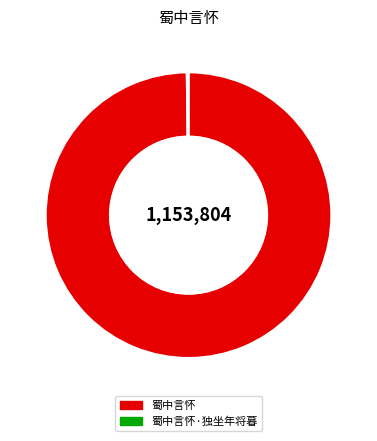

The 蜀中言怀 slice represents 100% of the pie. True or false?

True